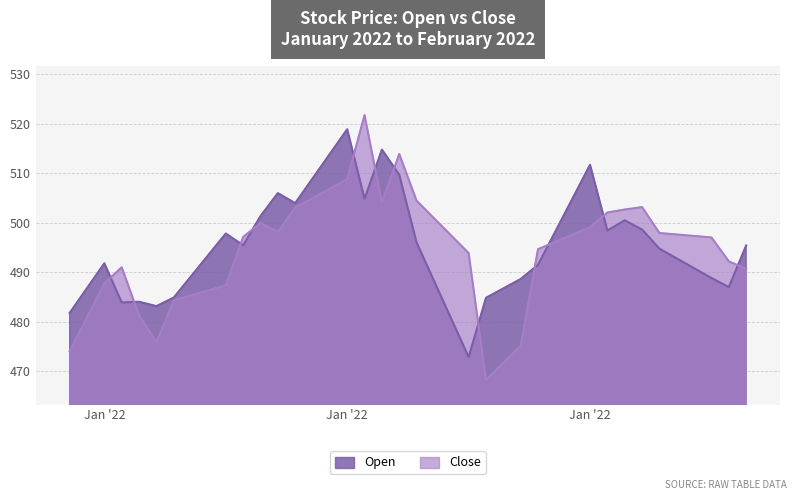

Count the number of categories in the chart.

40